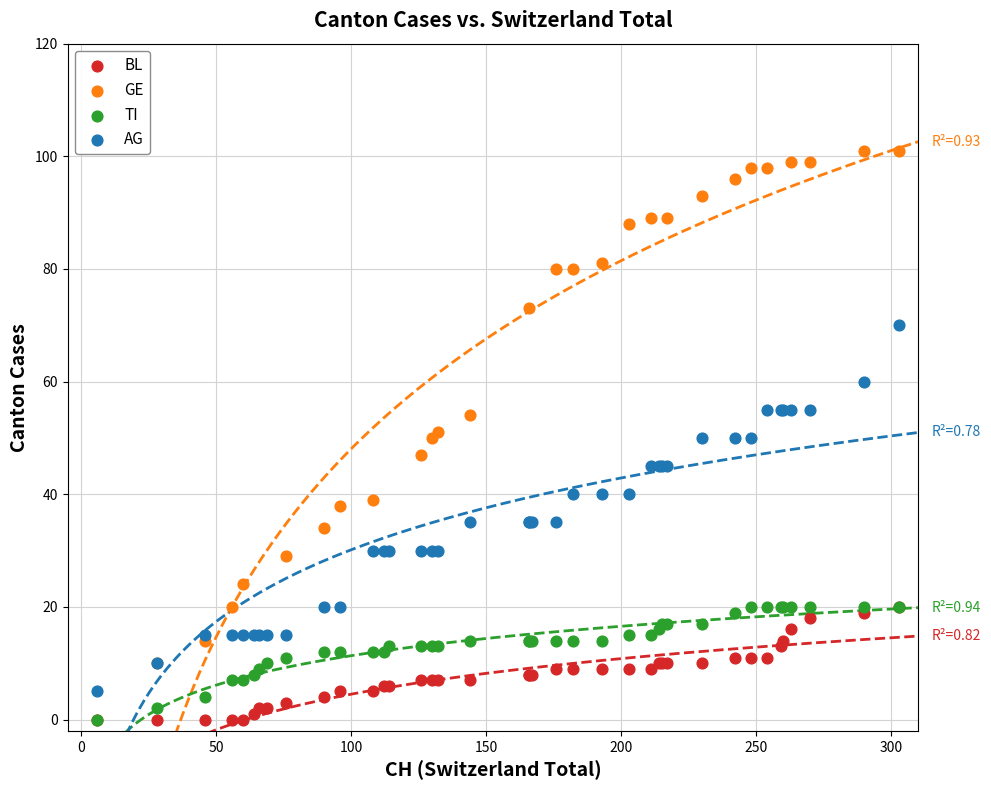

Which series has the widest spread of Y values?

GE